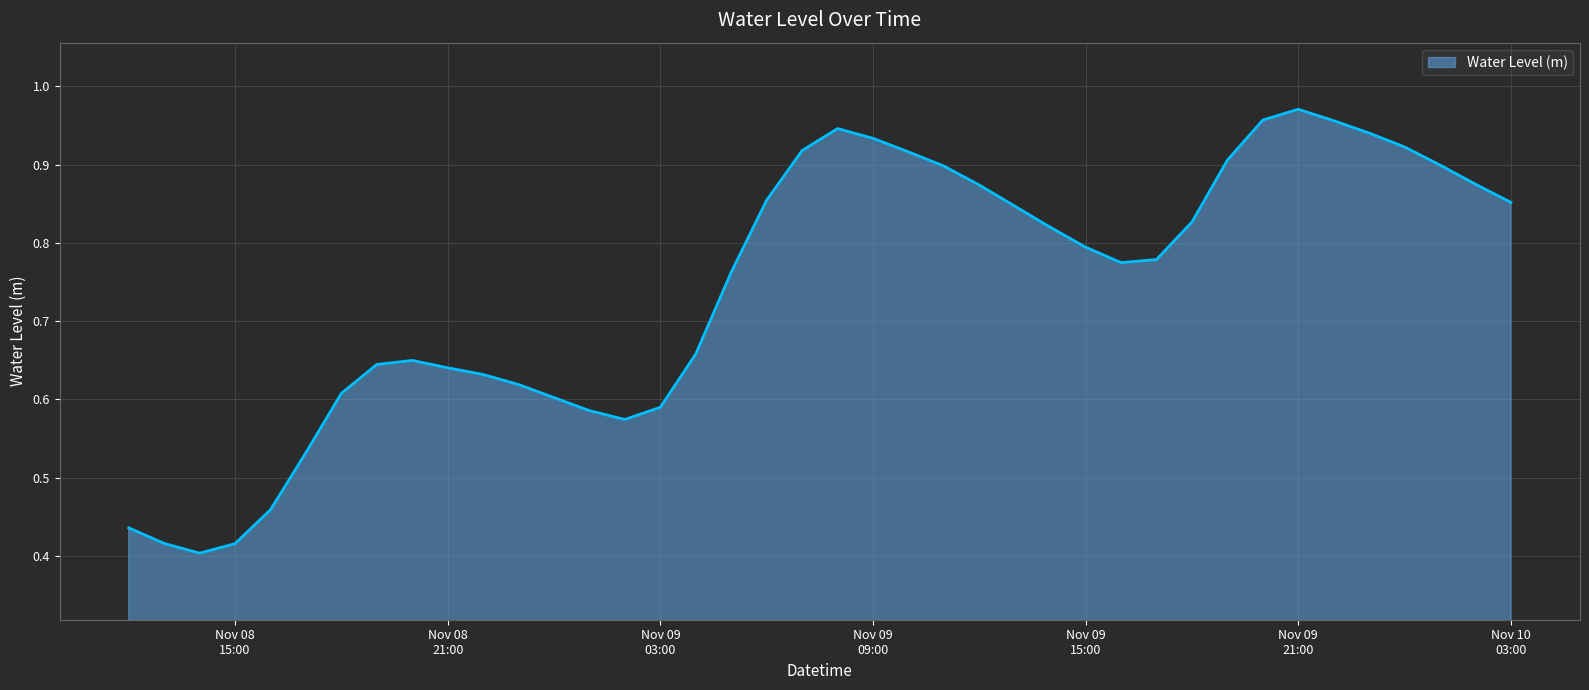

What is the label of the 25th point from the right?

Nov 09 03:00